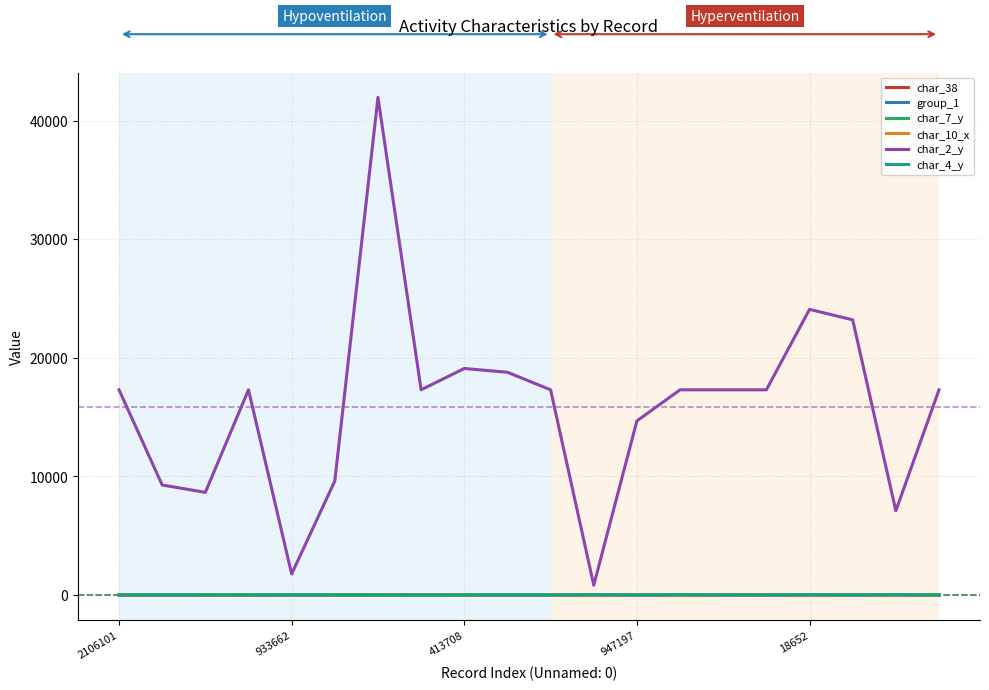

Which series has the largest total across all categories?

char_2_y